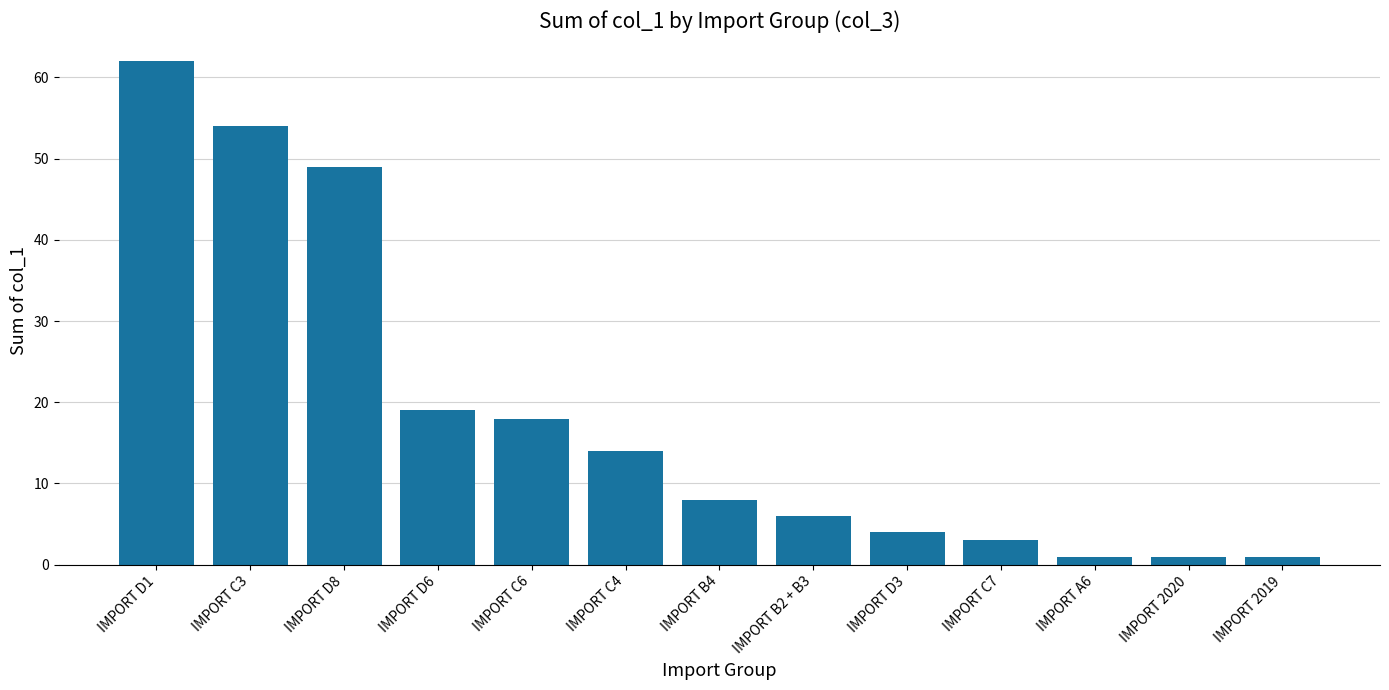

What is the greatest value displayed?

62